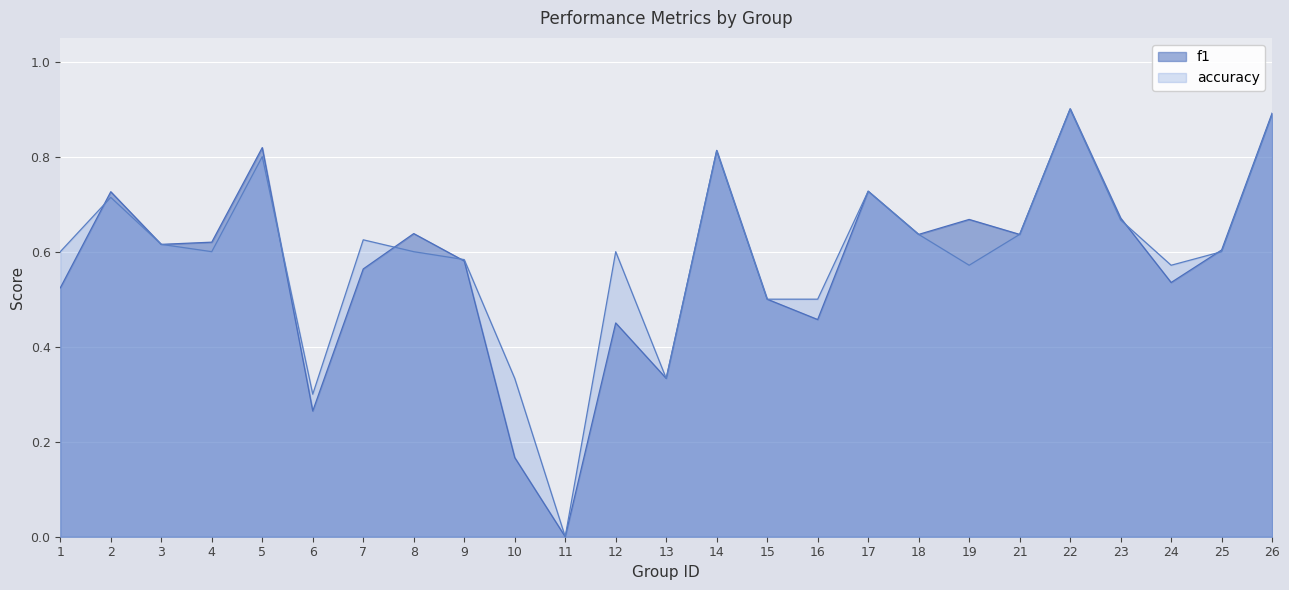

Which has a higher value, 9 or 8?

8